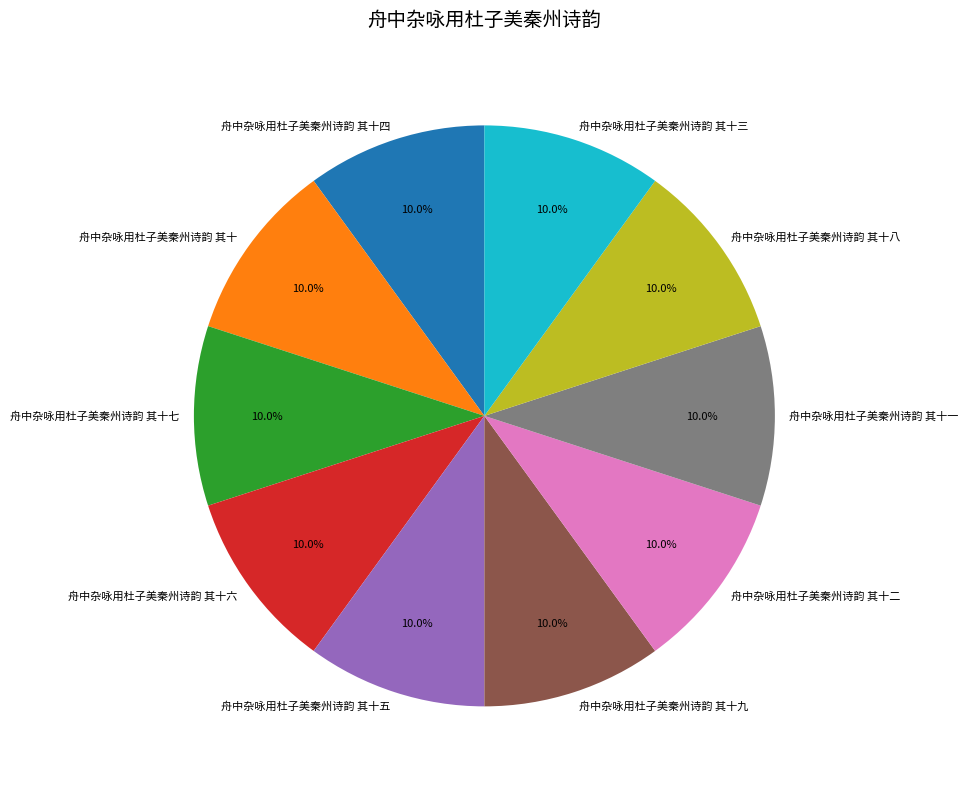

How many slices are in this pie chart?

10